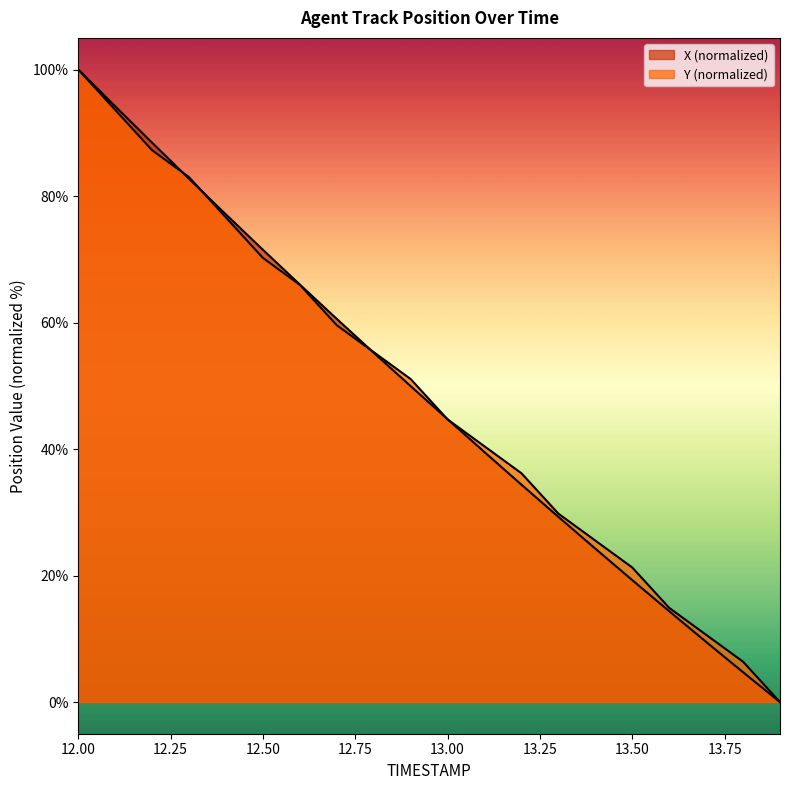

What is the label of the 13th point from the left?

13.2